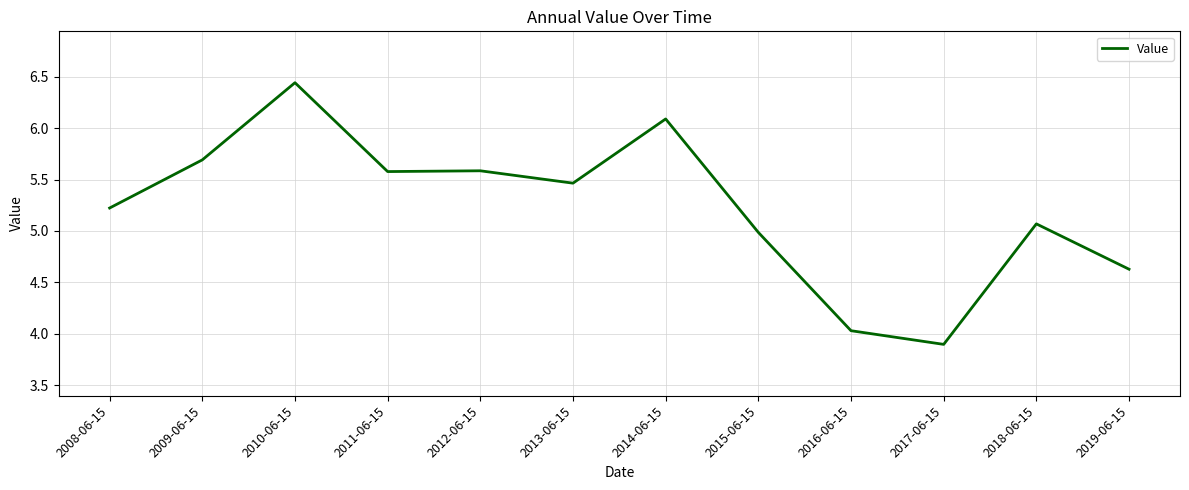

What is the sum of all values?

62.7